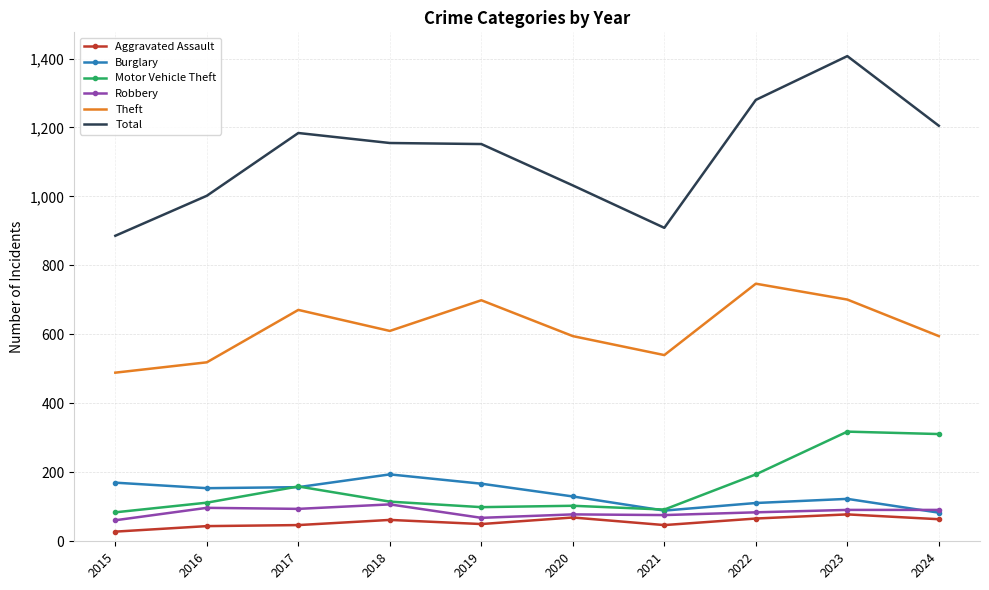

What is the total value across all series at 2023?

2718